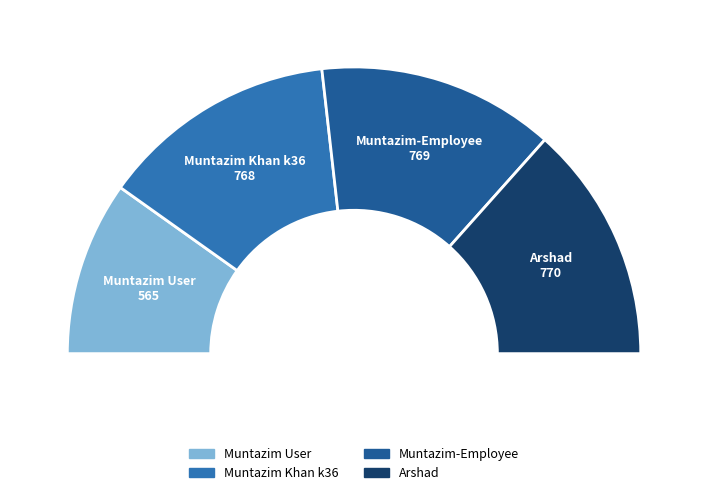

How many segments does this pie chart have?

4